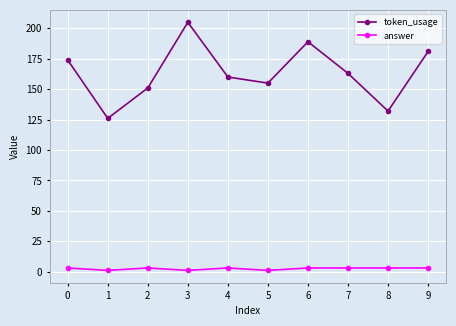

What is the maximum value for token_usage?

205